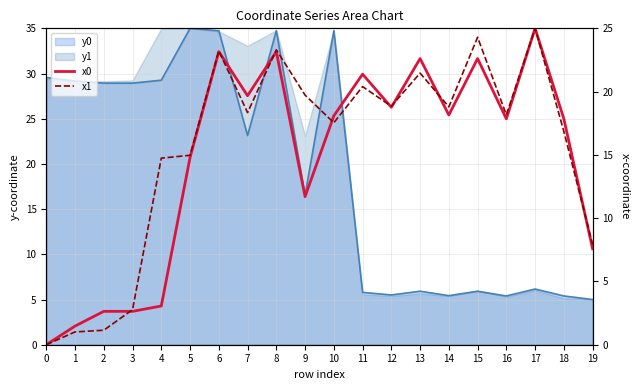

Rank the categories by x1 value from lowest to highest.

0, 1, 2, 3, 19, 4, 5, 18, 10, 16, 7, 14, 12, 9, 11, 13, 6, 8, 15, 17